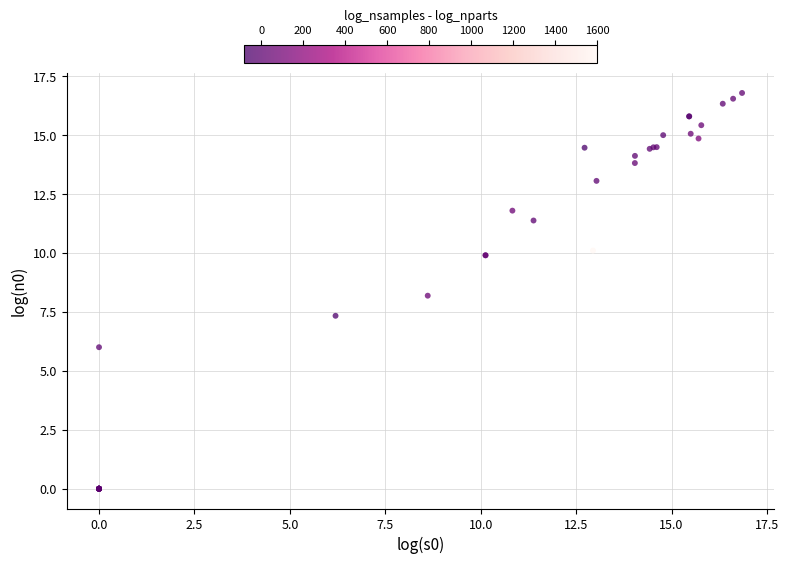

What Y value in the scatter plot is closest to 8?

8.2